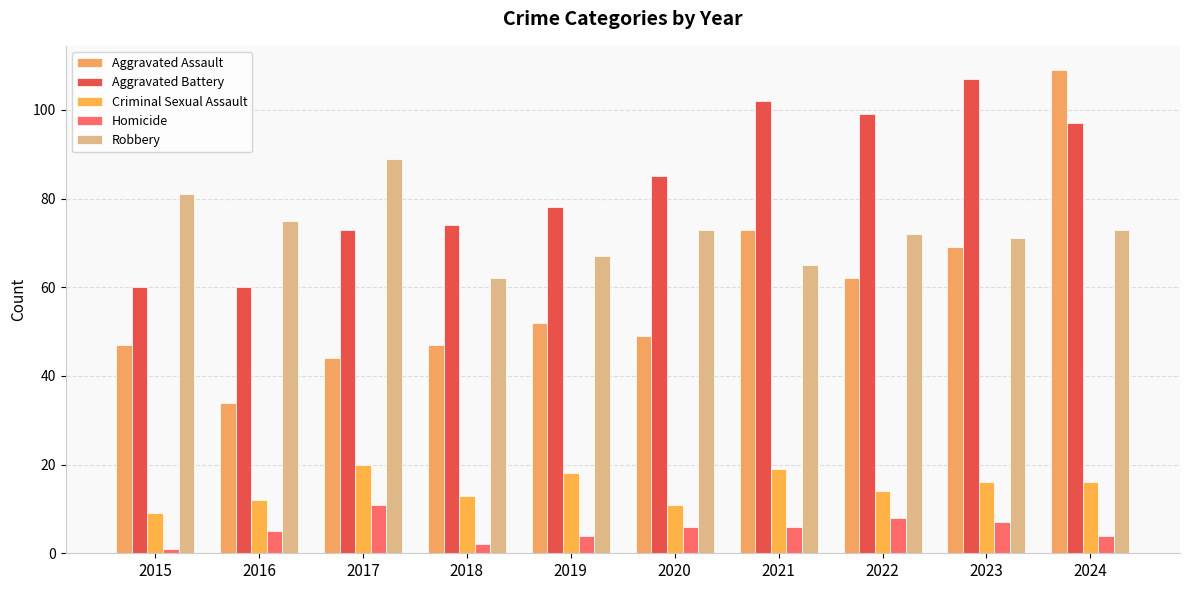

Which category has the highest value across all series?

2024